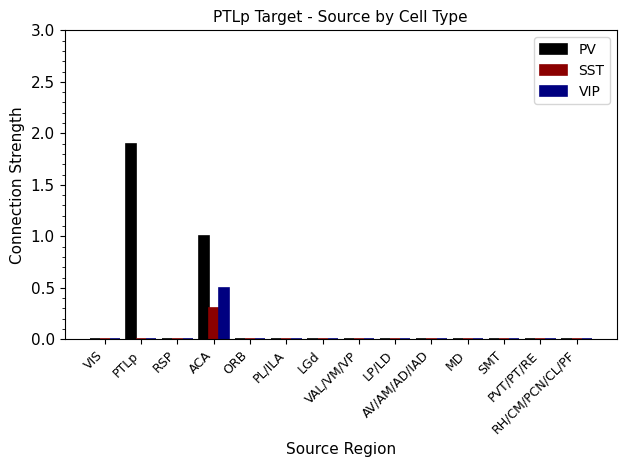

The PV series shows -1.3 at MD. True or false?

False